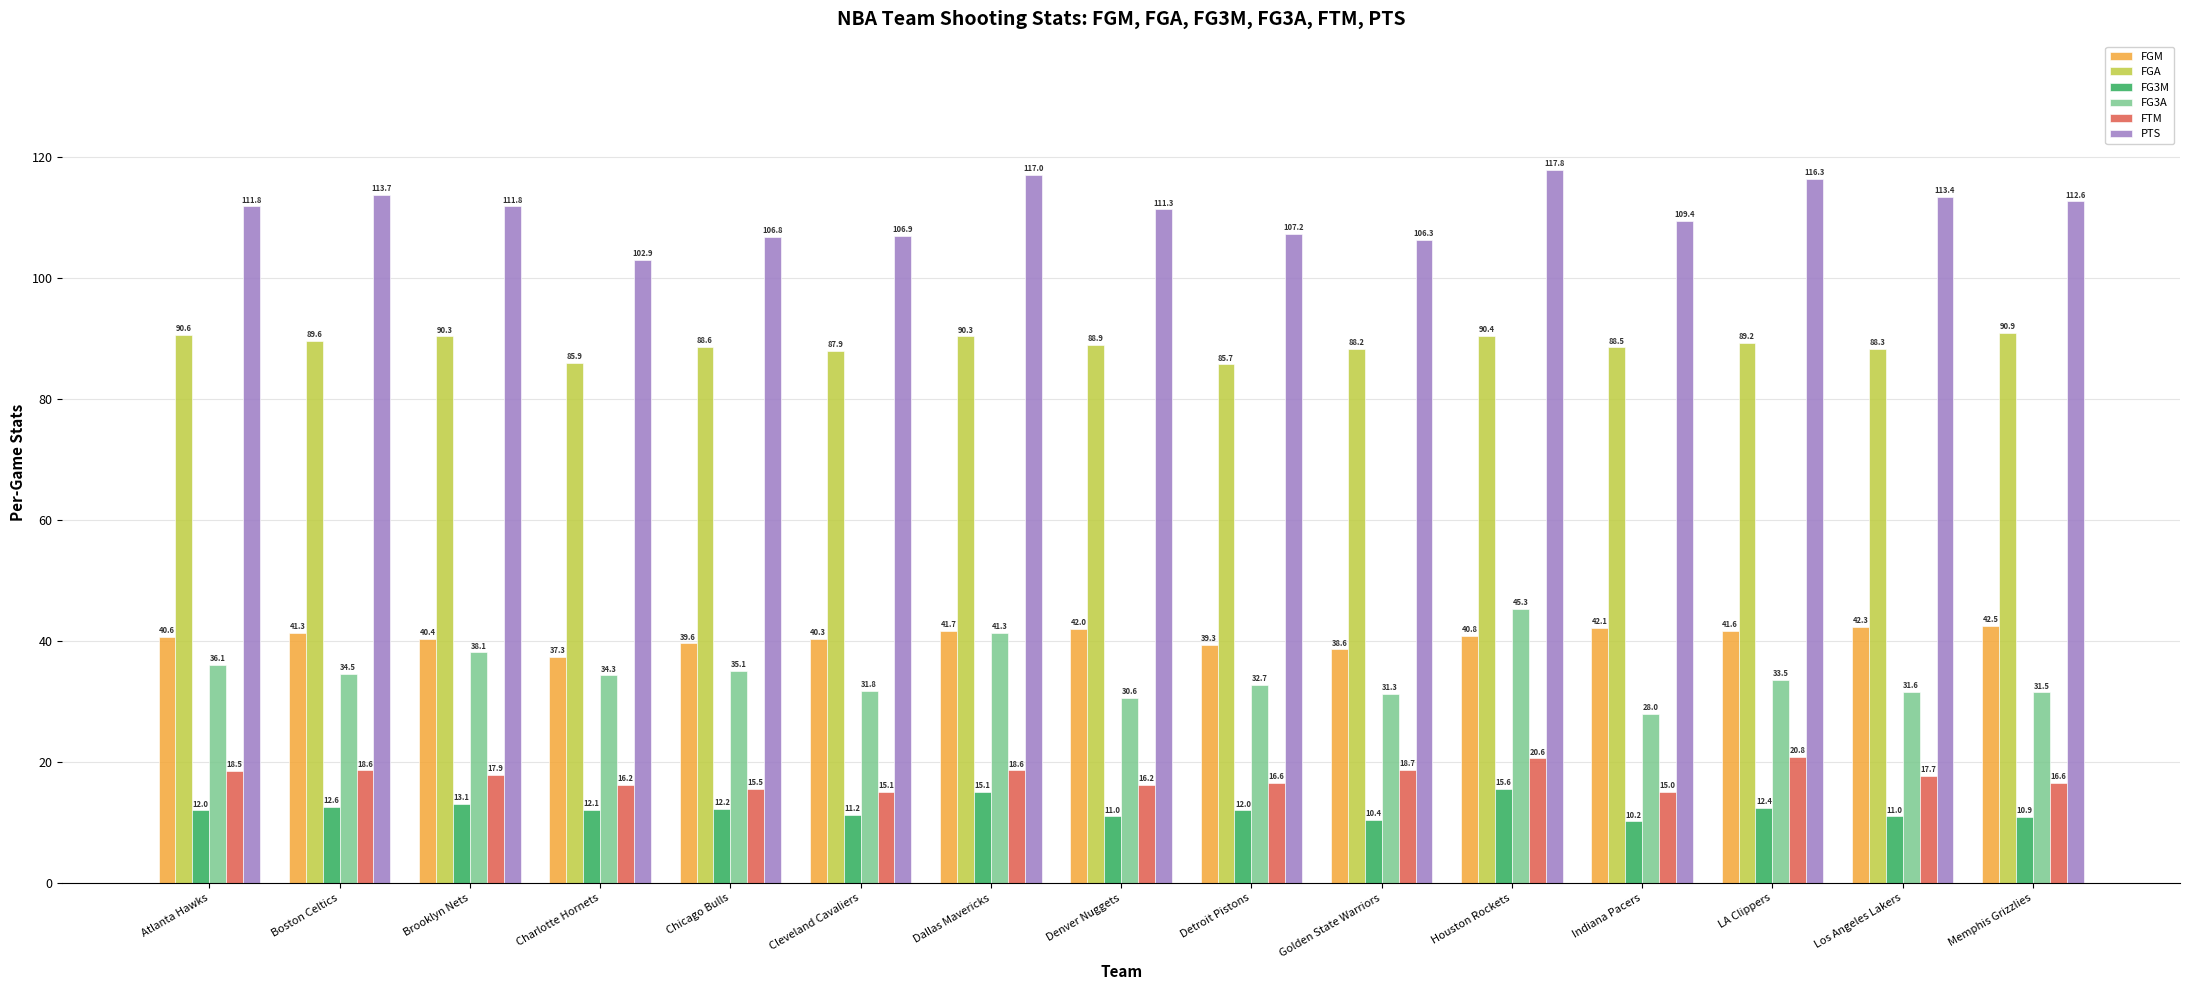

What is the label of the 1st bar from the right?

Memphis Grizzlies